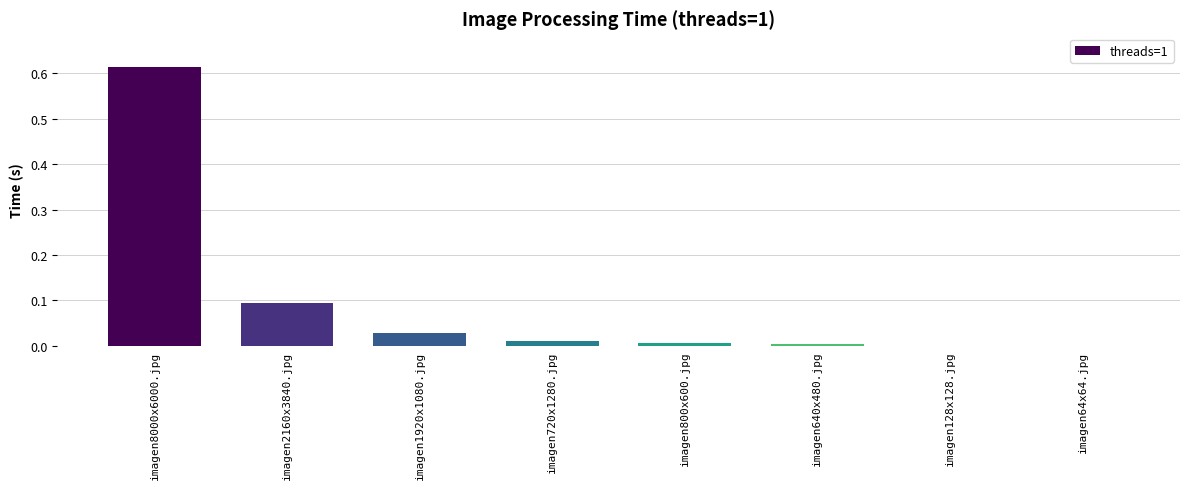

Which label corresponds to the largest value in the chart?

imagen8000x6000.jpg